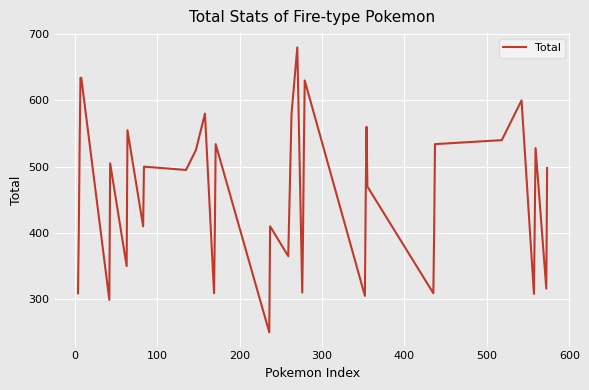

What is the difference between the maximum and minimum values?

430